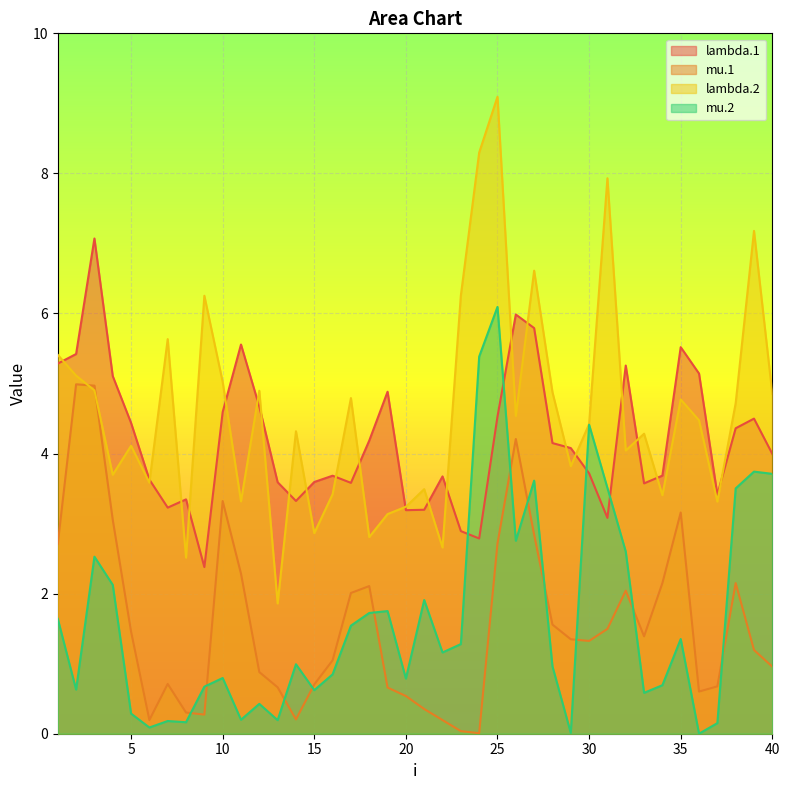

How many interior local peaks does the mu.2 series have?

12